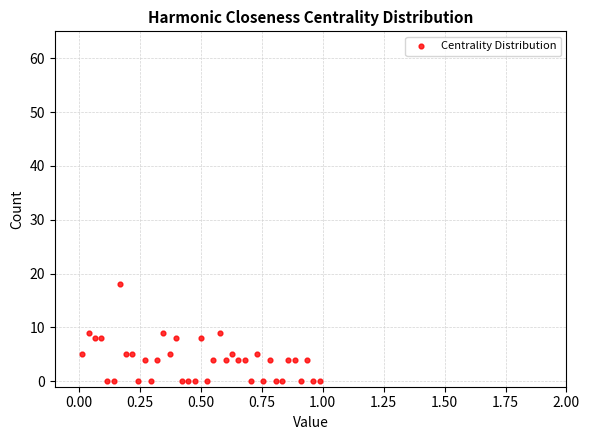

What is the range of Y values (max minus min)?

18